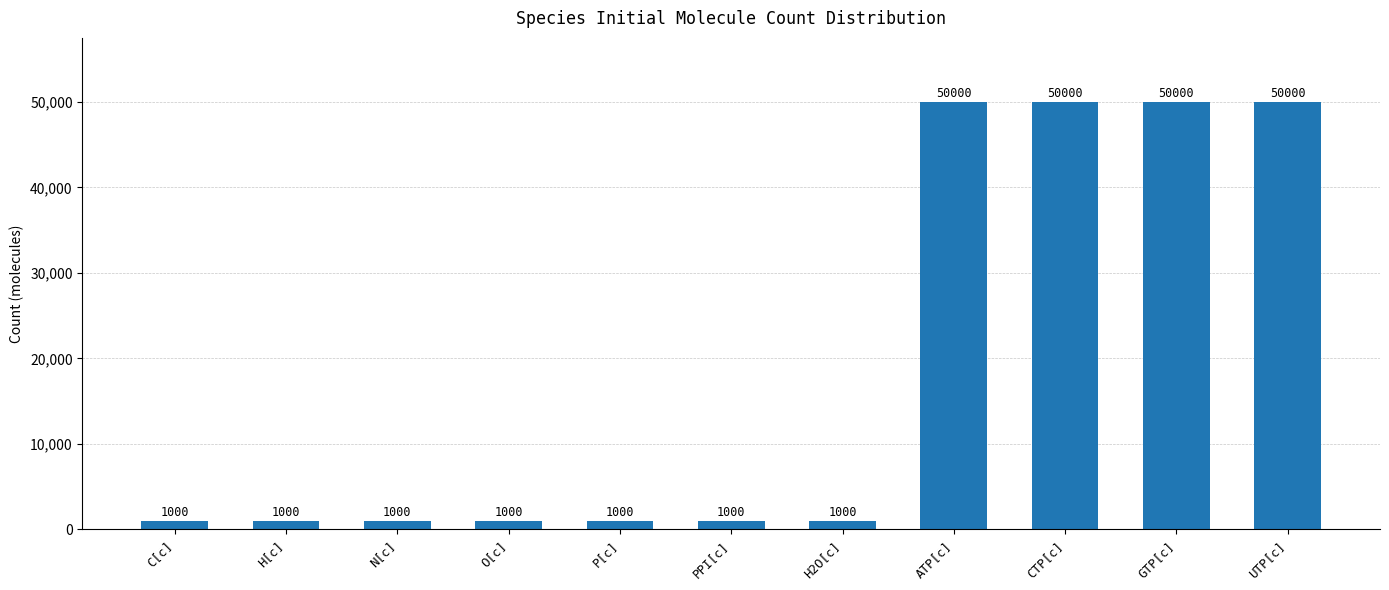

Reading right to left, list all the values displayed in this chart.

50000	50000	50000	50000	1000	1000	1000	1000	1000	1000	1000